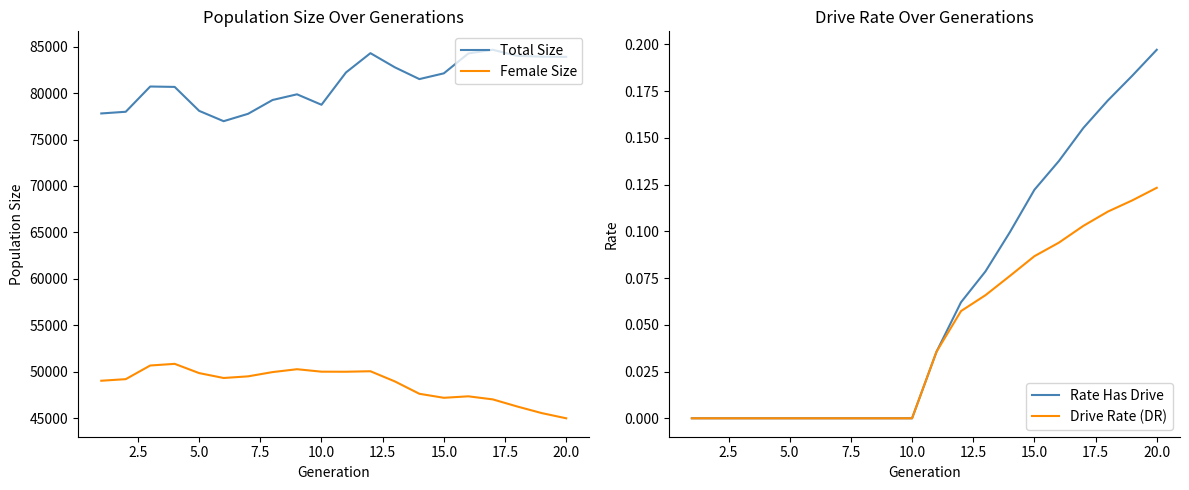

True or false: Female Size and Total Size cross at least once.

False